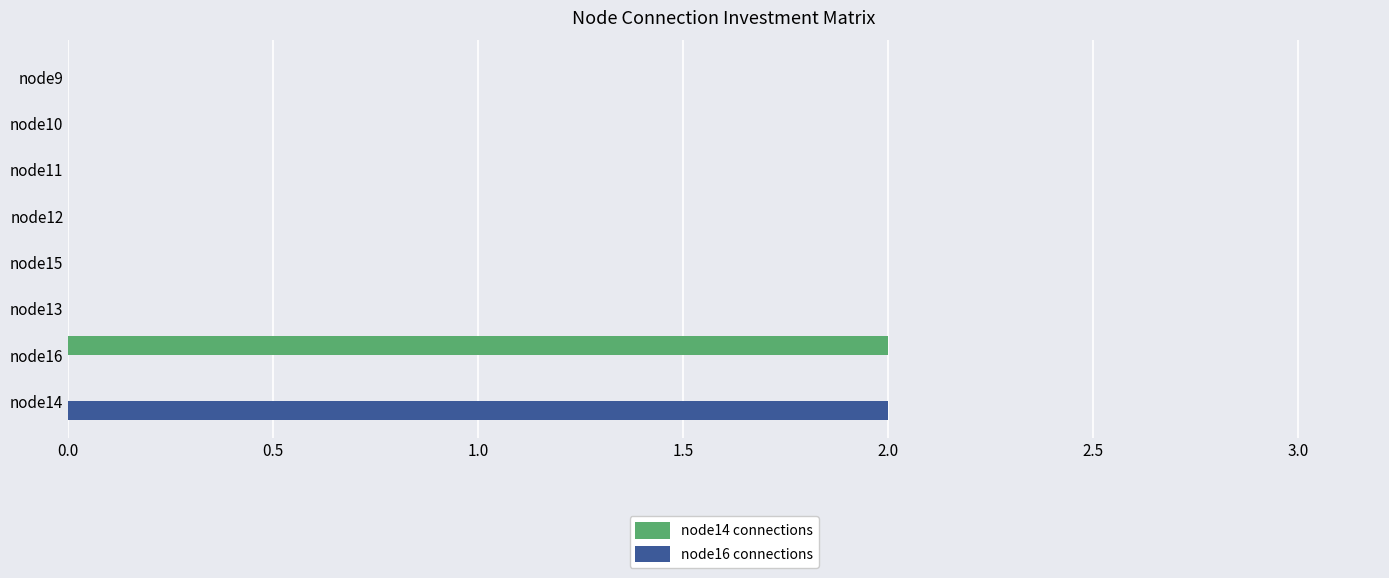

Which series changed the most between node14 and node10?

node16 connections